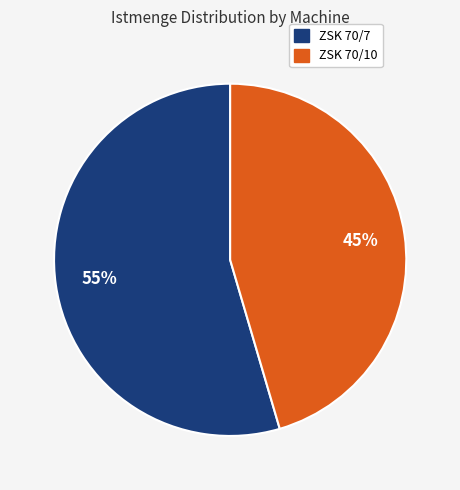

To the nearest percent, what percentage of the pie is ZSK 70/7?

55%